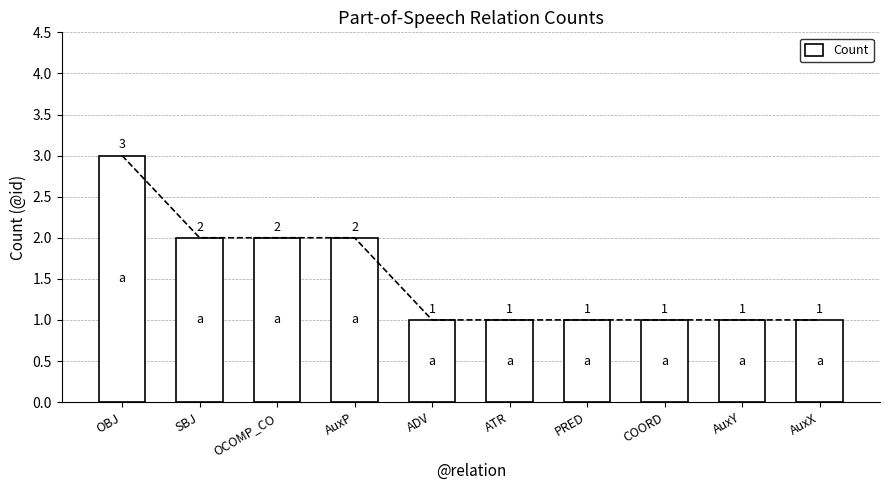

Rank the categories by value from lowest to highest.

ADV, ATR, PRED, COORD, AuxY, AuxX, SBJ, OCOMP_CO, AuxP, OBJ